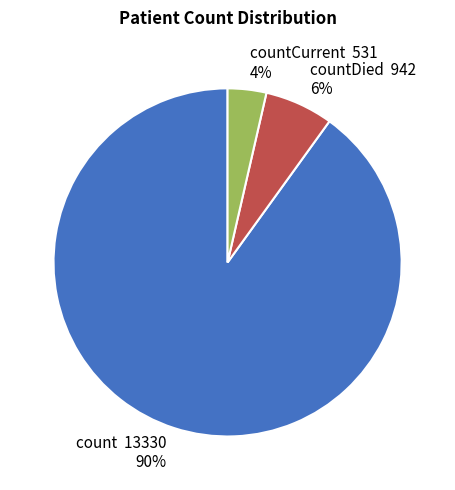

How many segments does this pie chart have?

3